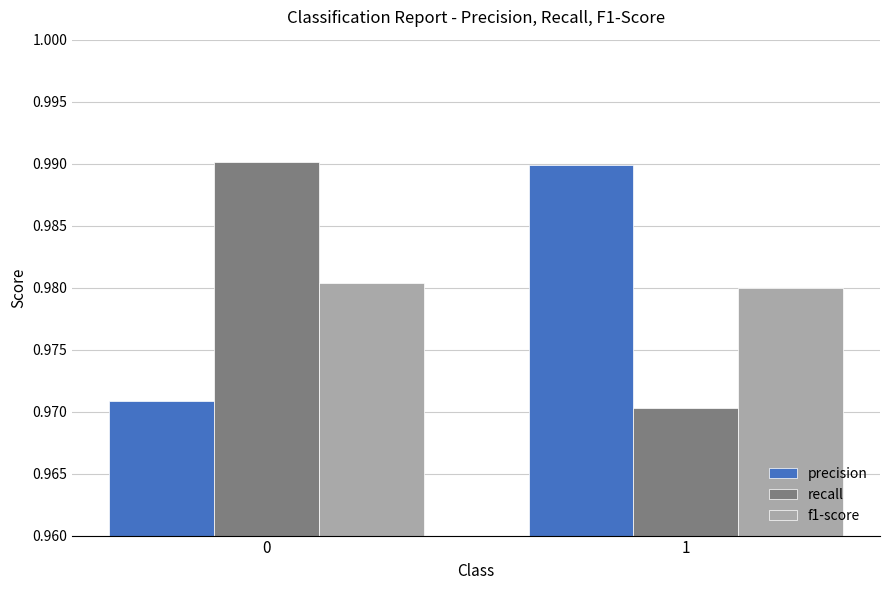

The precision series shows 0.3 at 0. True or false?

False